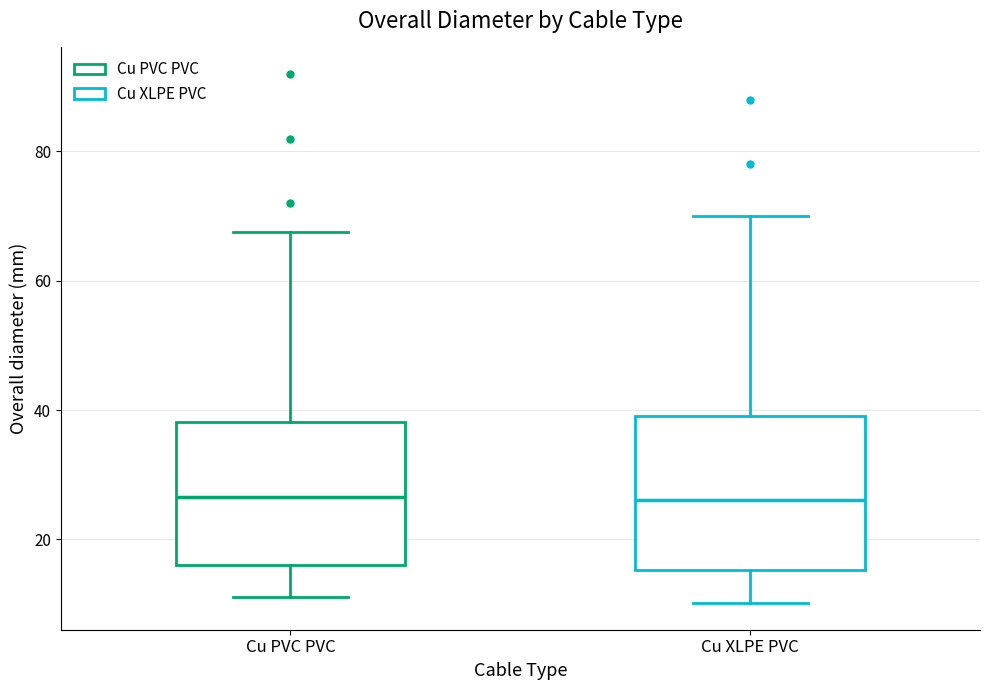

Reading left to right, transcribe this box plot: for each box, give where its median line is, the range the box spans, and where its two whiskers end, as read against the y-axis. The values are not printed on the chart, so give them approximately, as read against the axis.

Cu PVC PVC: median 26, box 16 to 38, whiskers 12 to 68
Cu XLPE PVC: median 26, box 16 to 40, whiskers 10 to 70